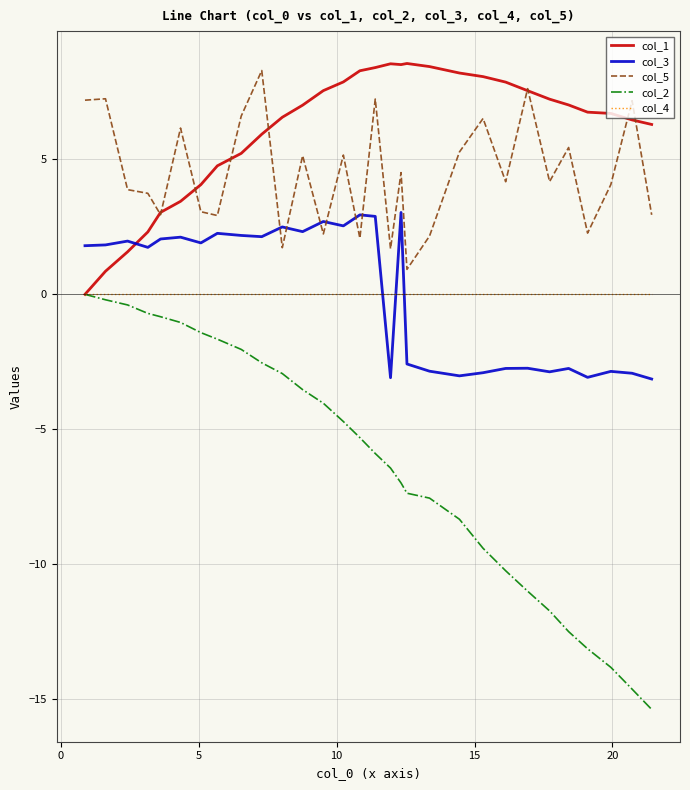

What is the minimum value for col_2?

-15.4